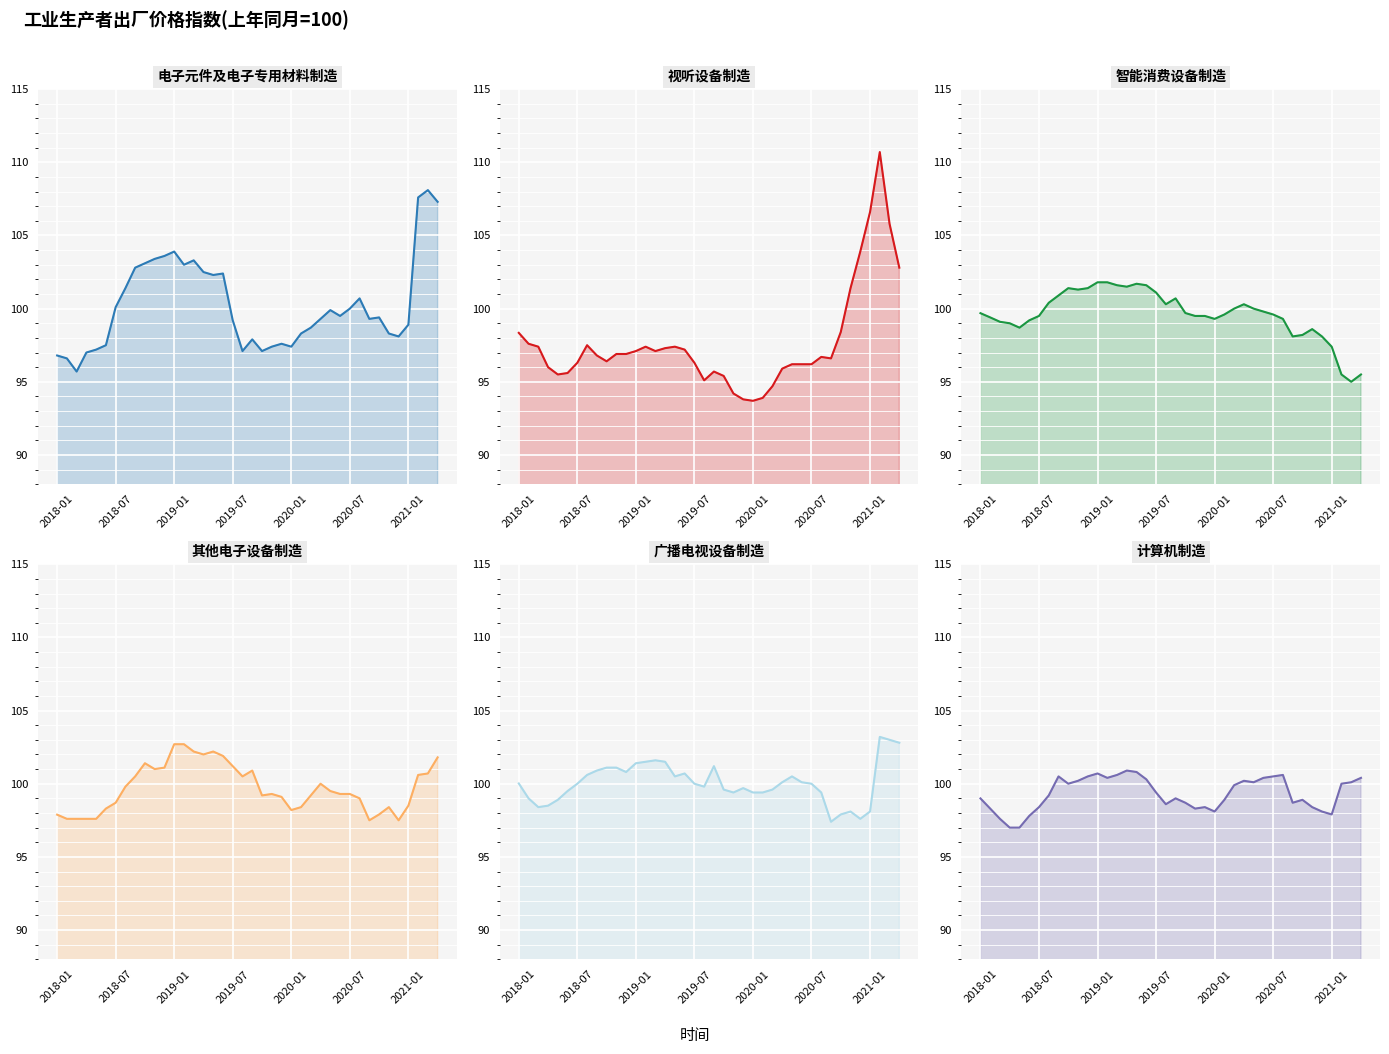

What is the minimum value shown in the chart?

93.7